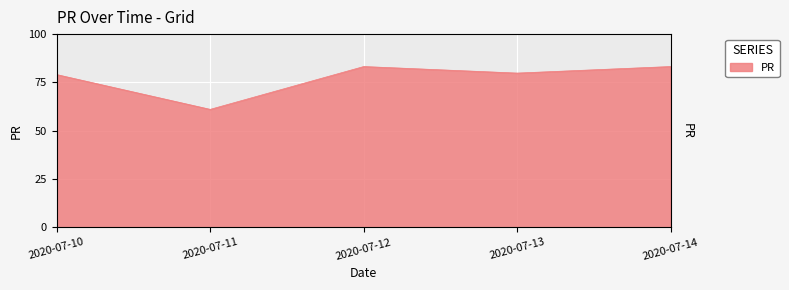

The value at 2020-07-12 is 83.2. True or false?

True